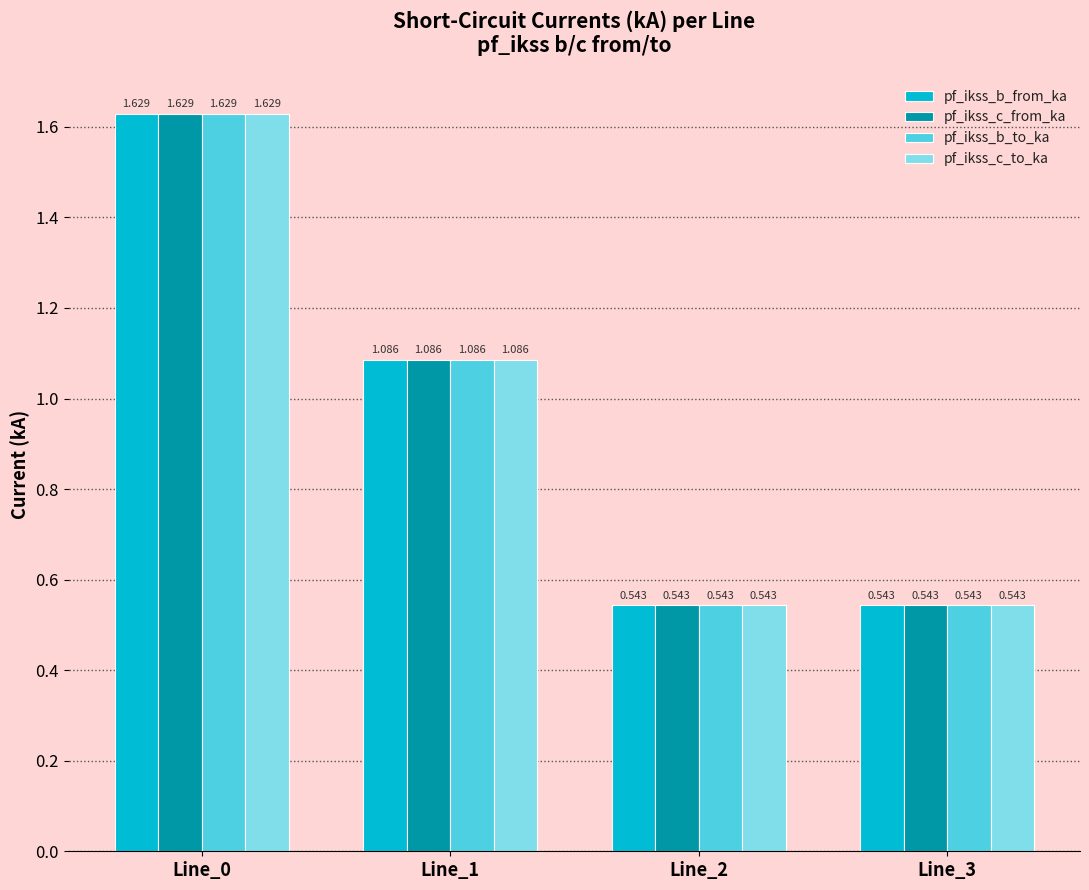

Between Line_1 and Line_3, which is larger?

Line_1